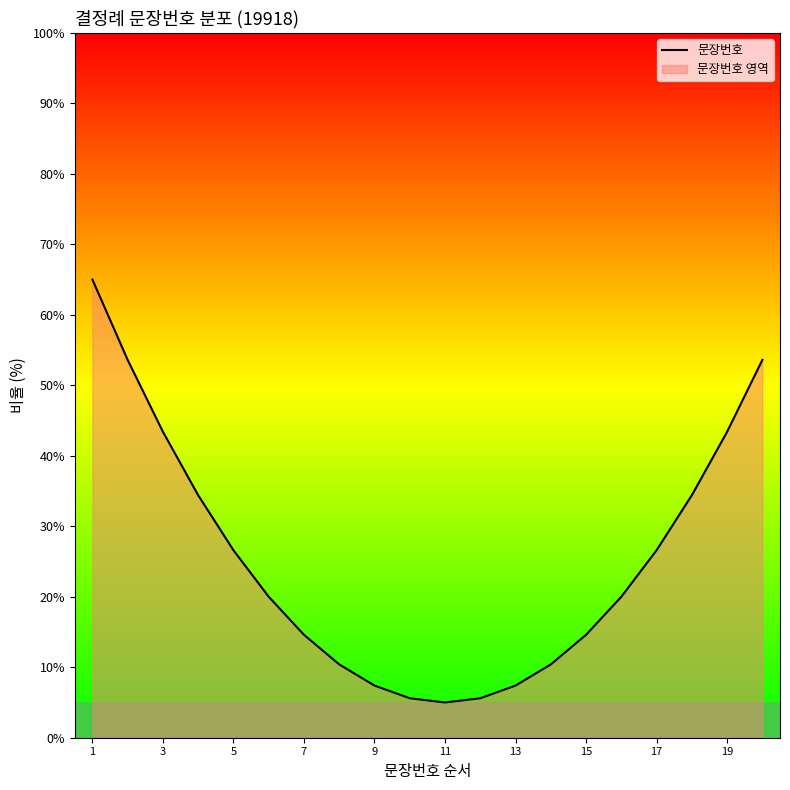

What is the difference between the maximum and minimum values?

60.0